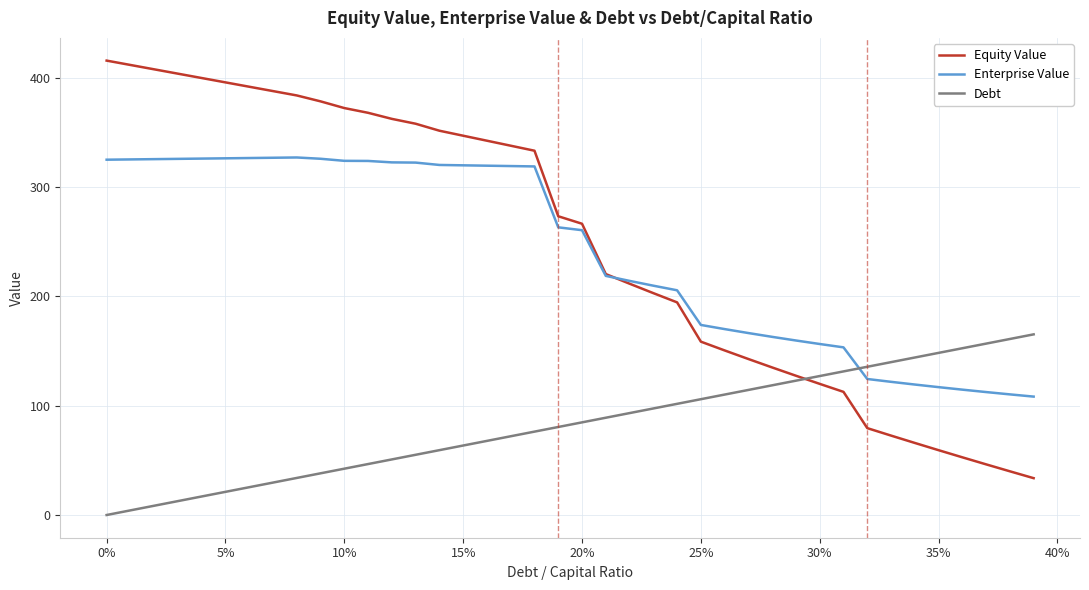

How many intersections are there between Enterprise Value and Debt?

1